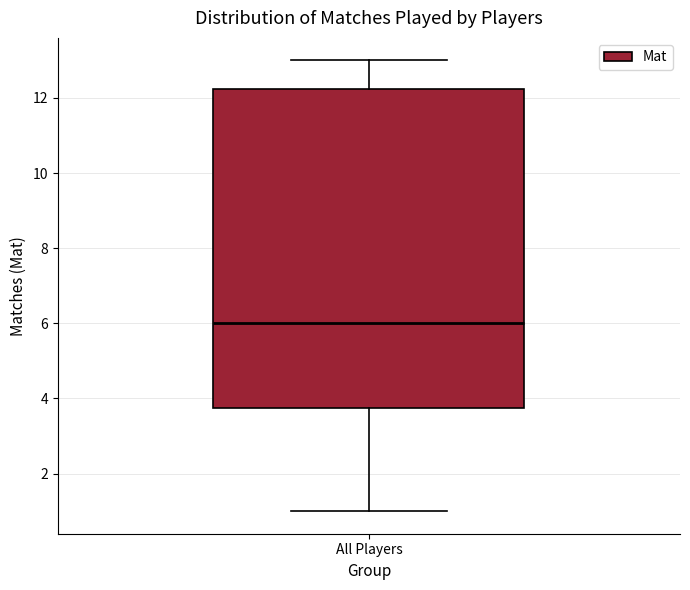

Transcribe this box plot: give where the median line is, the range the box spans, and where the two whiskers end, as read against the y-axis. The values are not printed on the chart, so give them approximately, as read against the axis.

median 6.0, box 3.8 to 12.2, whiskers 1.0 to 13.0